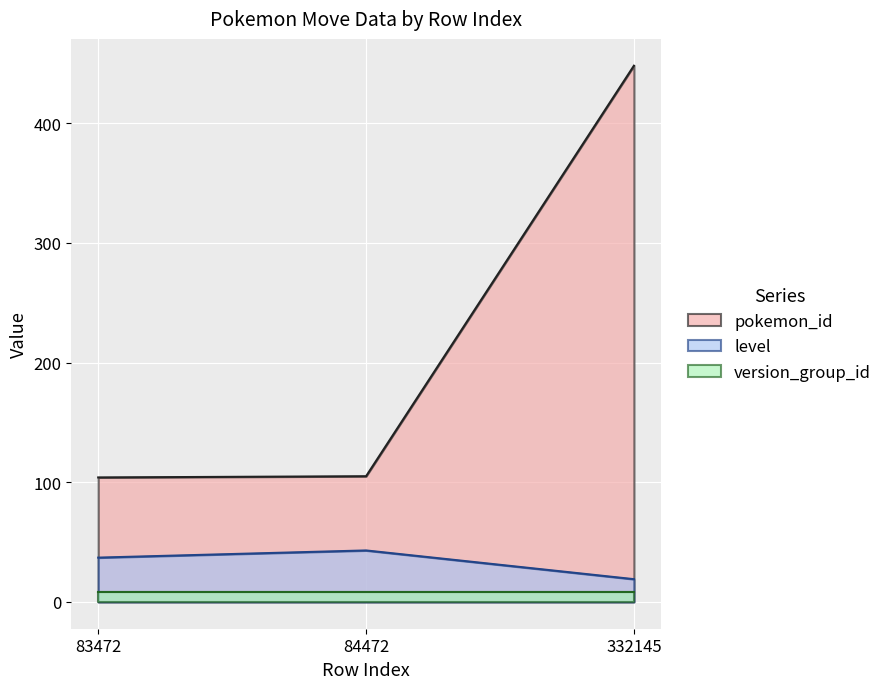

Between 83472 and 332145, which series saw the biggest shift?

pokemon_id